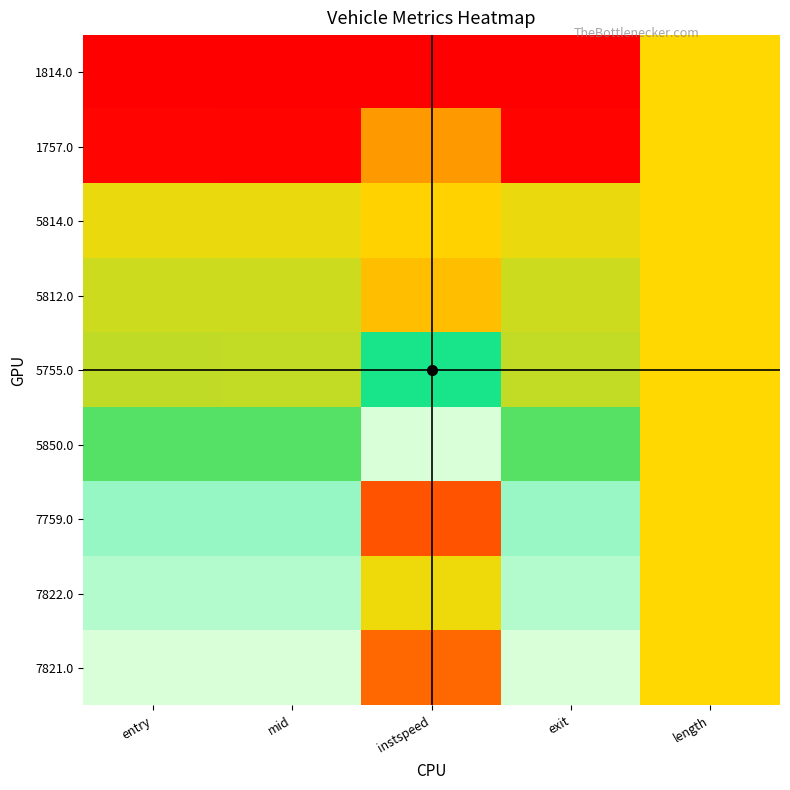

How many distinct data groups are displayed?

9